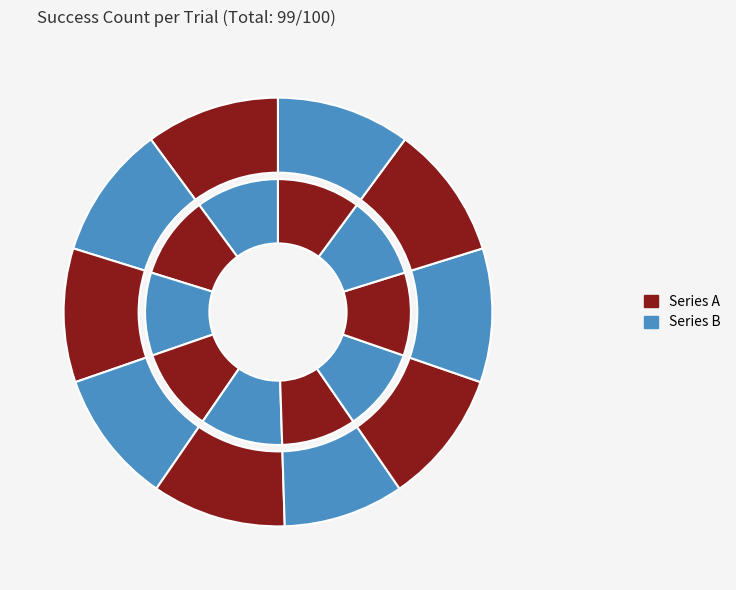

To the nearest percent, what is the average slice percentage?

10%